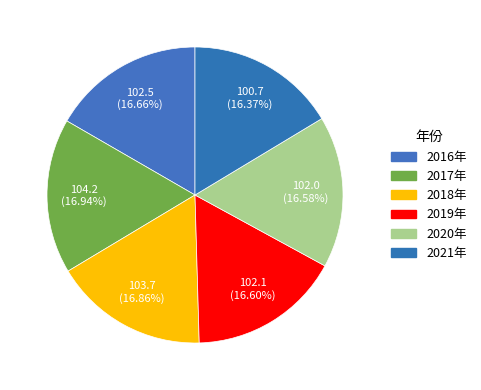

What percentage is NOT represented by 2016年?

83.3%